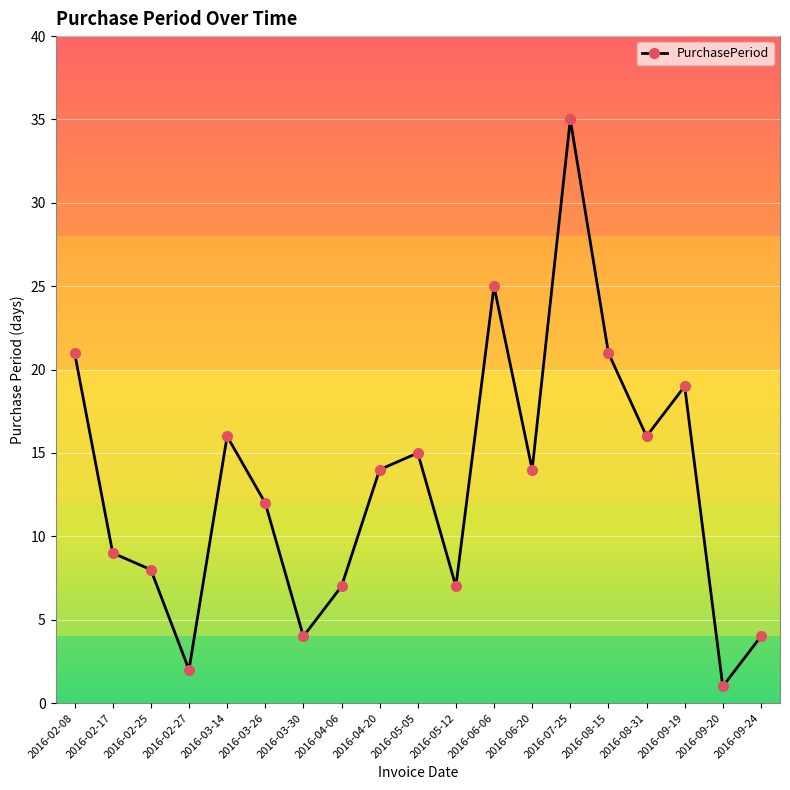

The chart shows a value of 15 at 2016-05-05. True or false?

True